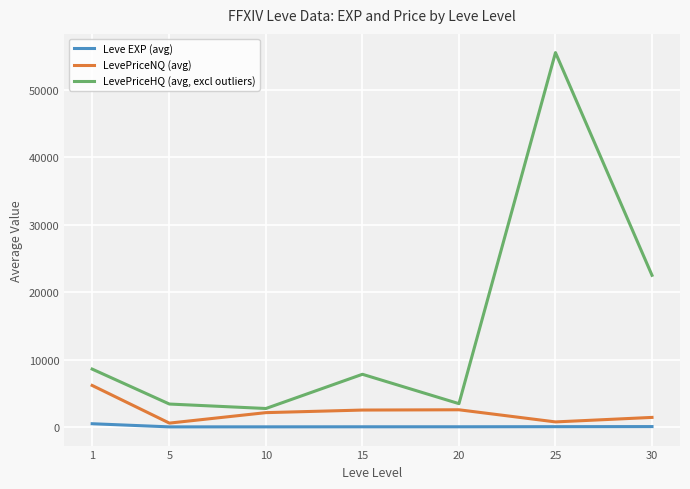

True or false: LevePriceHQ (avg, excl outliers) and Leve EXP (avg) cross at least once.

False